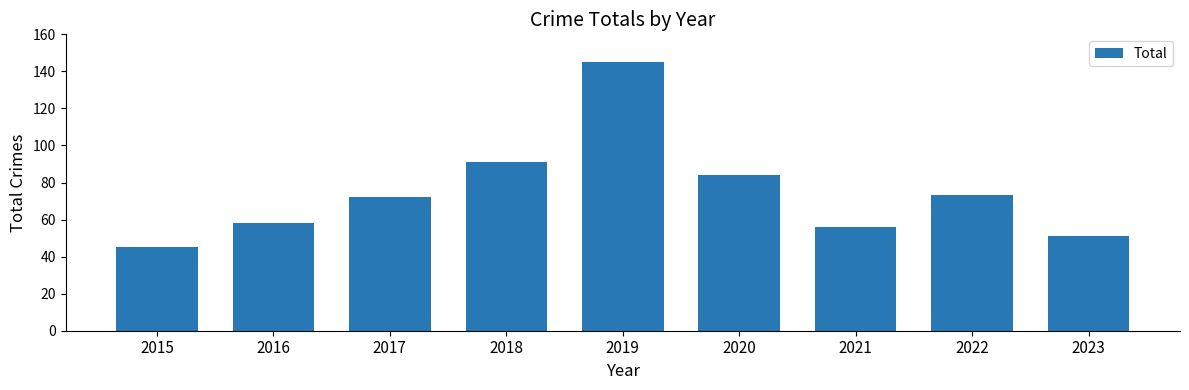

Reading right to left, what are all the values shown in this chart?

2023=51	2022=73	2021=56	2020=84	2019=145	2018=91	2017=72	2016=58	2015=45